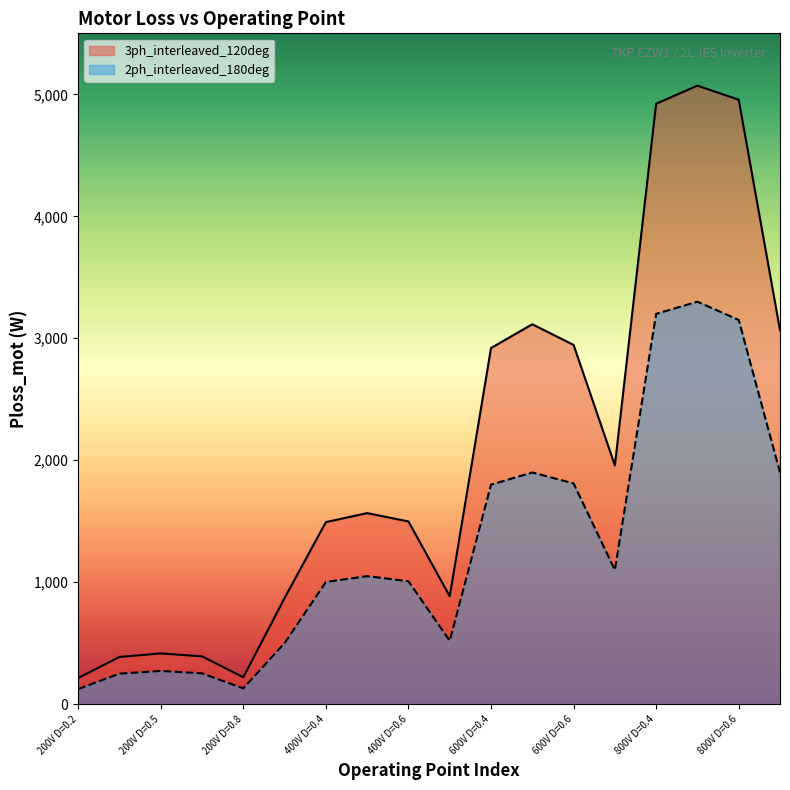

Which series has the widest spread of values?

3ph_interleaved_120deg